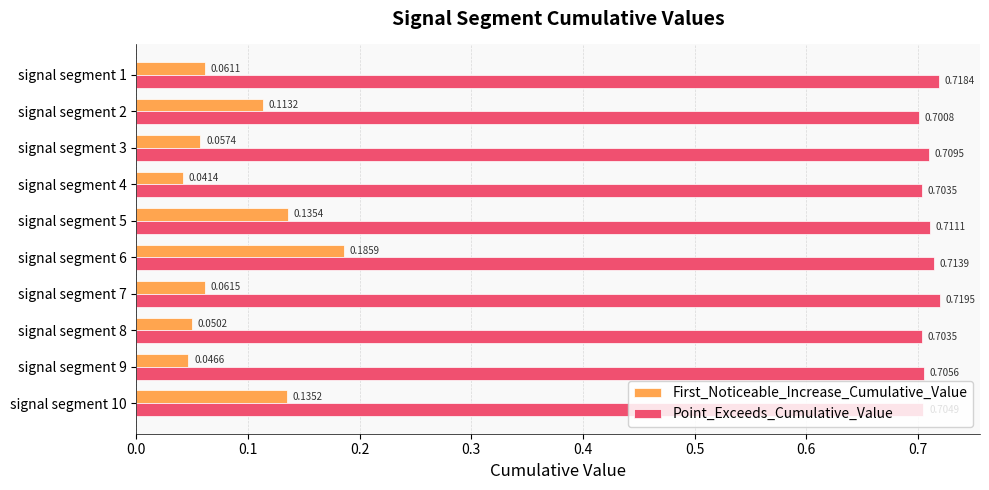

What is the sum of all First_Noticeable_Increase_Cumulative_Value values?

0.9